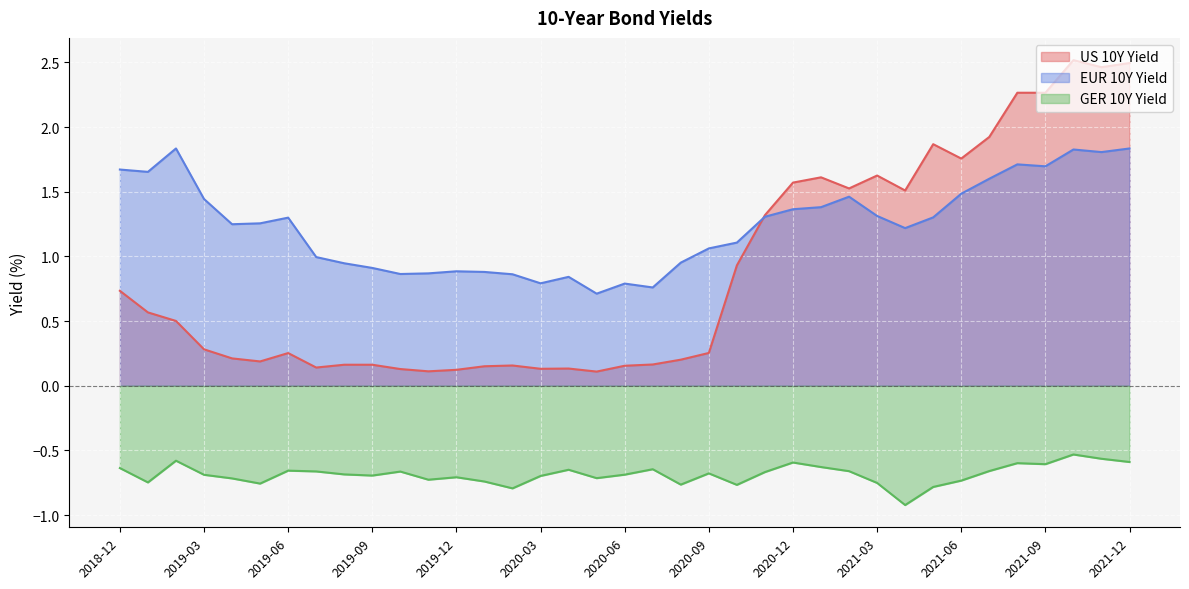

True or false: GER 10Y Yield has more than 2 points higher than both neighbors.

True